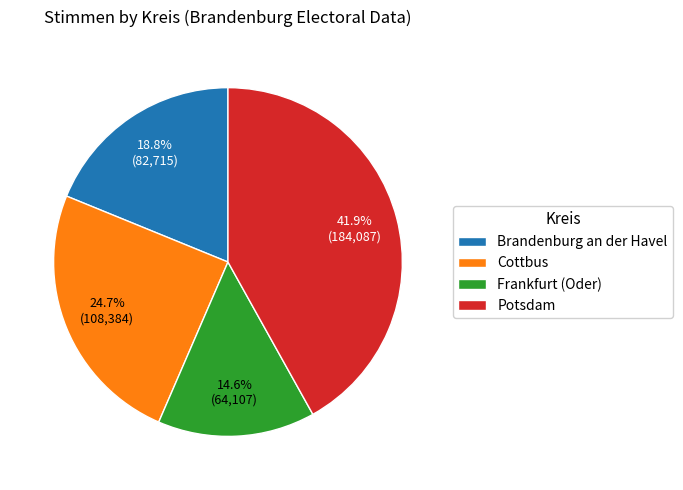

Do Cottbus and Brandenburg an der Havel together represent more than half of the pie?

No